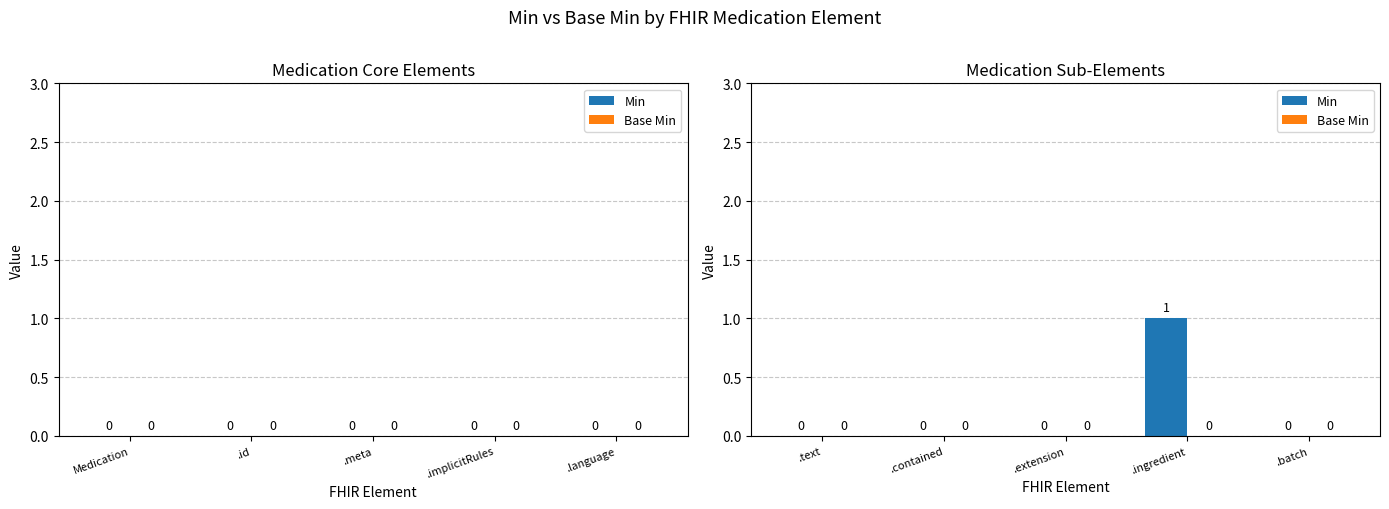

At which category does the chart reach its peak across all series?

.ingredient